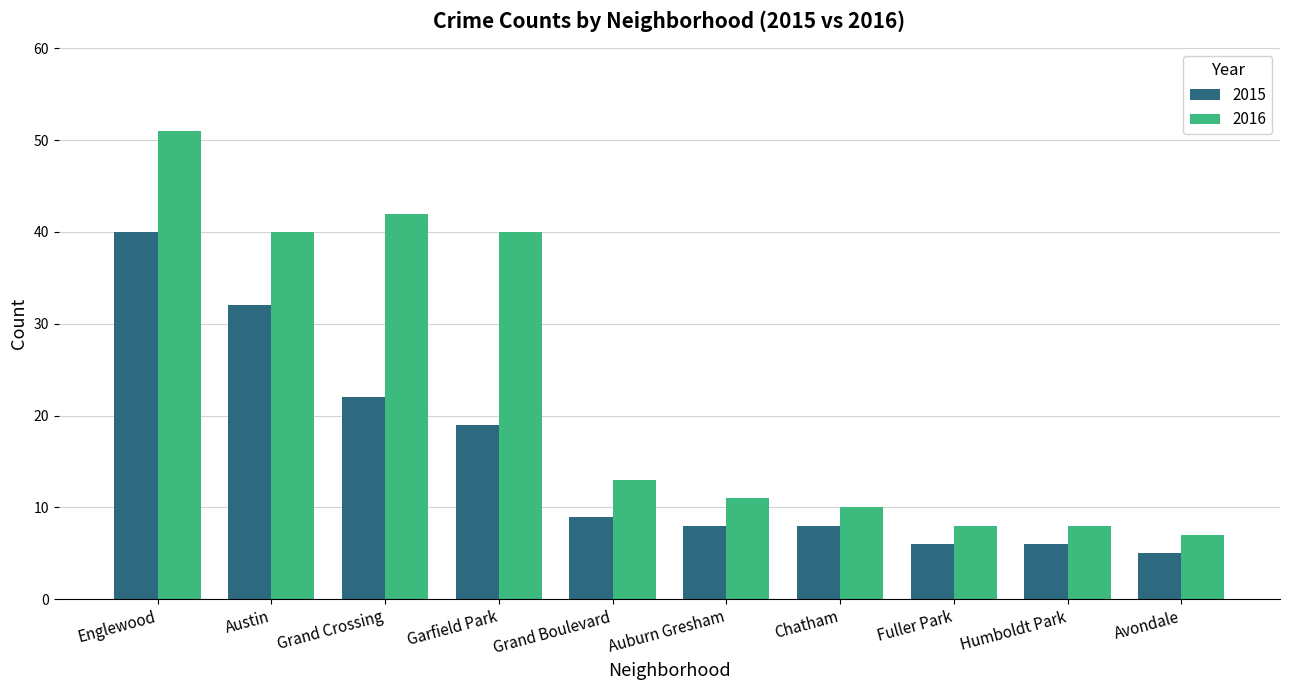

Rank the series at Garfield Park from lowest to highest value.

2015, 2016